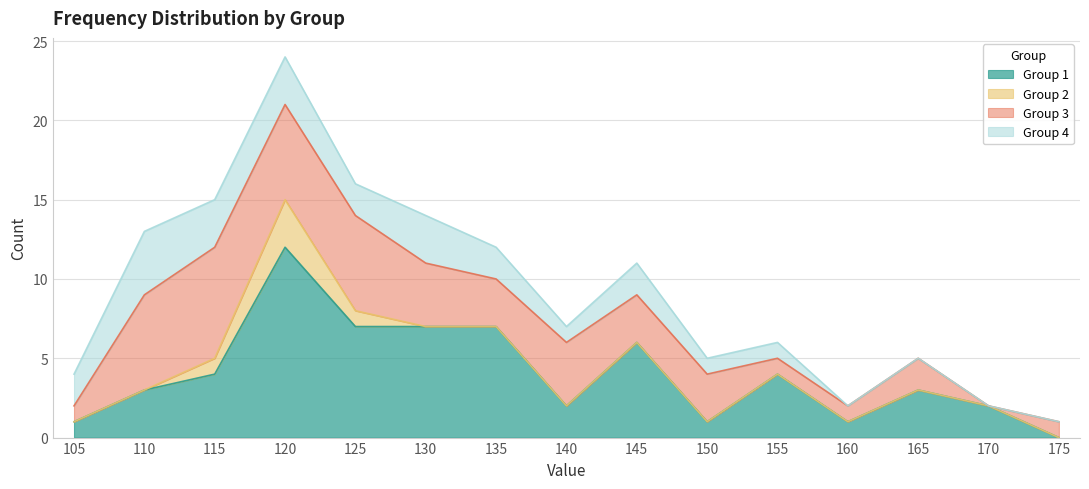

Where do Group 1 and Group 4 first cross each other?

110 and 115